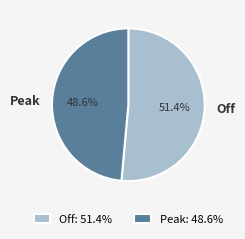

The Peak slice represents 34% of the pie. True or false?

False